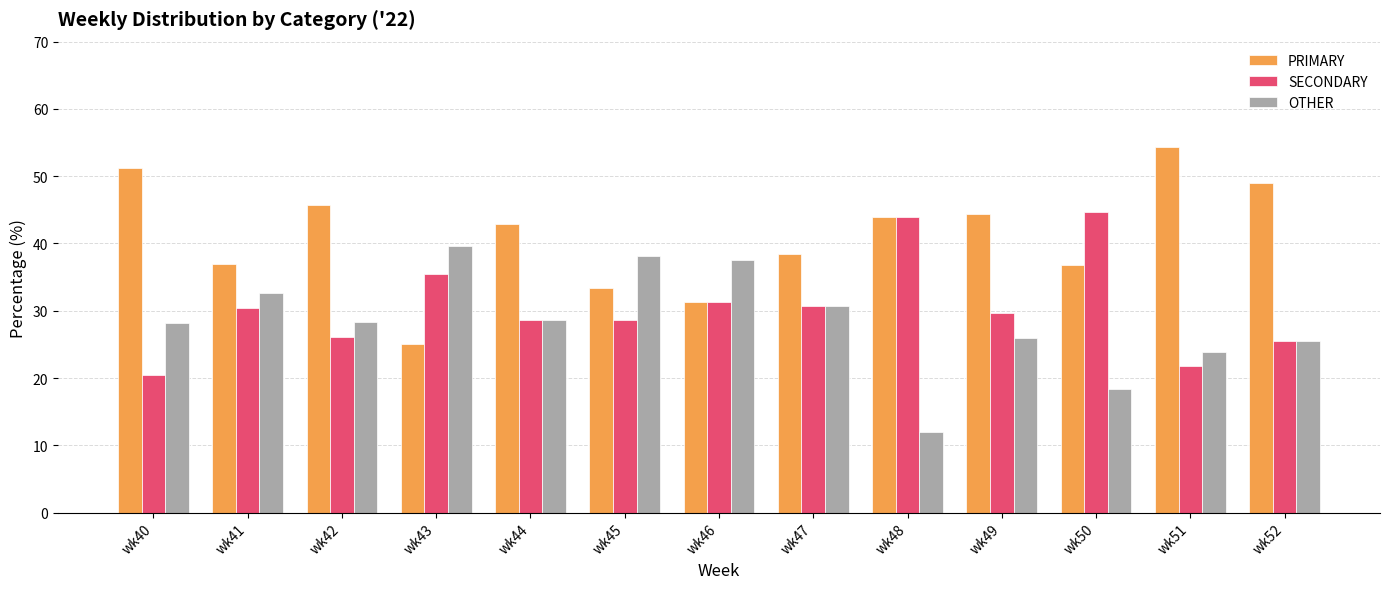

What is the greatest value displayed?

54.3